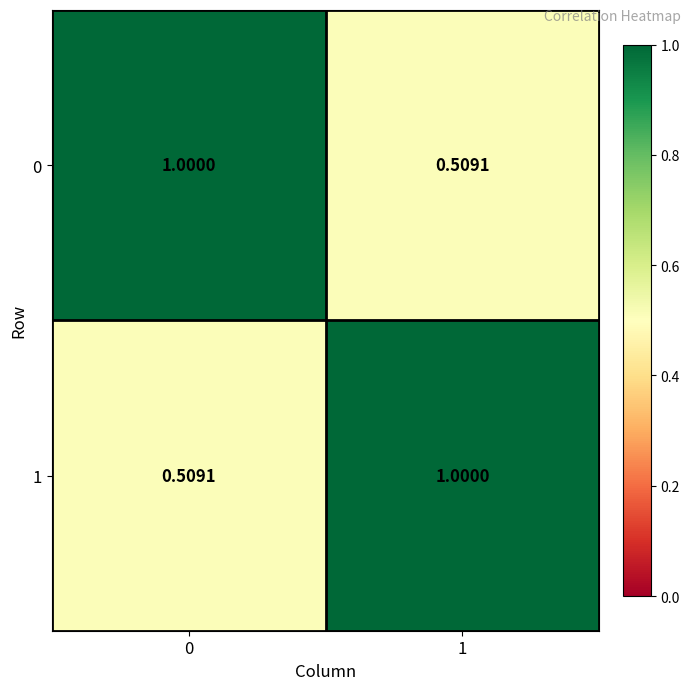

Is the value of 0 at 0 greater than the value of 1 at 0?

Yes